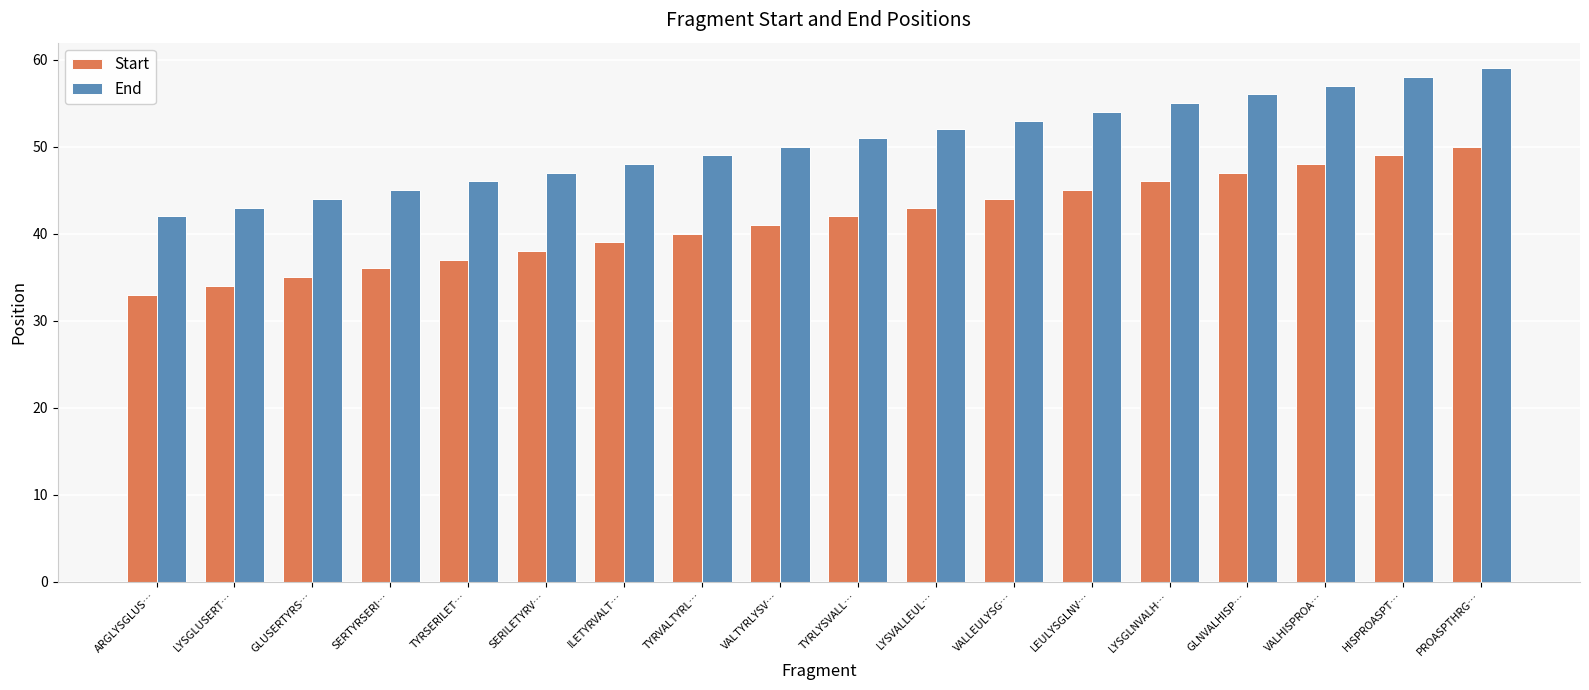

How many data points in Start are less than 42?

9